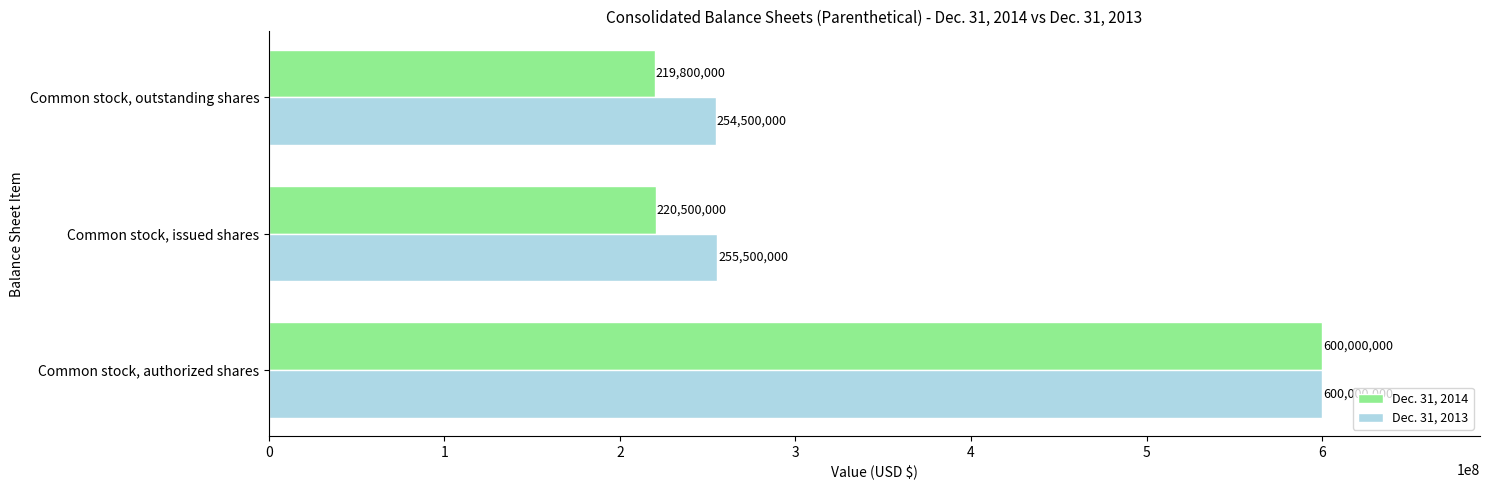

How many categories are shown in the chart?

3